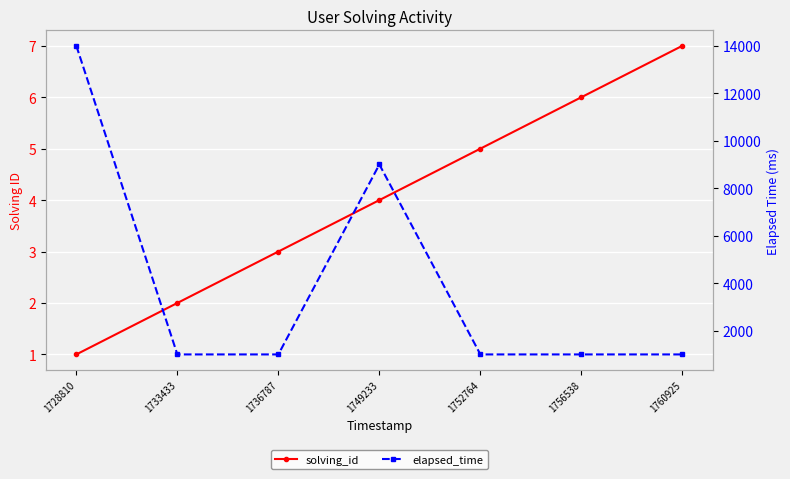

True or false: elapsed_time and solving_id intersect in this chart.

False